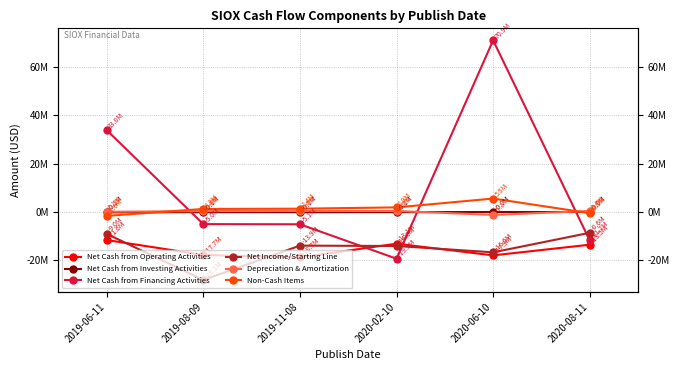

Is the value of Net Cash from Operating Activities at 2020-08-11 greater than the value of Net Cash from Financing Activities at 2020-02-10?

Yes